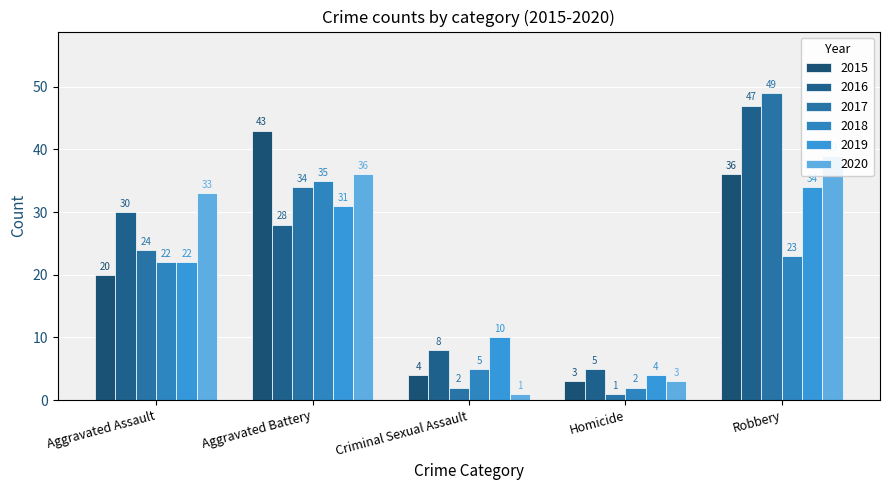

The value of 2018 at Robbery is 23. True or false?

True